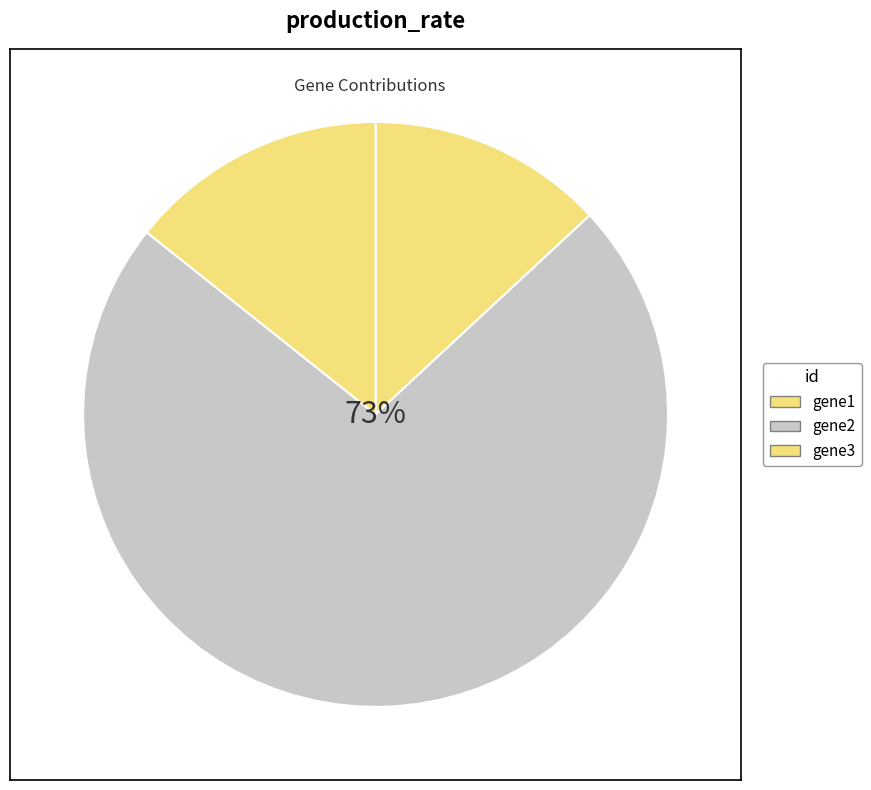

Is it true that gene1 is 19% of the pie?

False